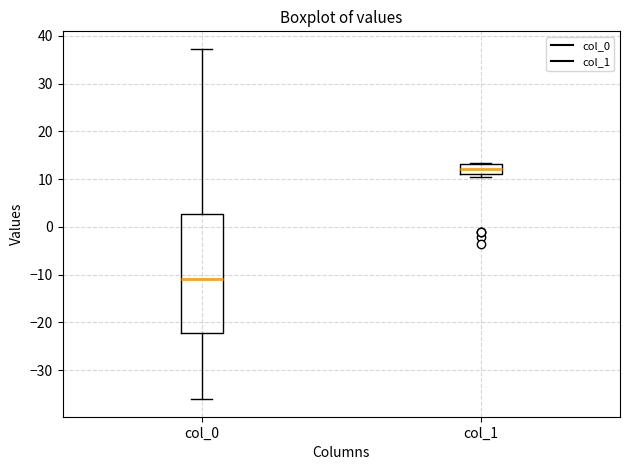

Reading left to right, read every box against the y-axis: the position of its median line, the range the box covers, and the ends of its whiskers. The values are not printed on the chart, so give them approximately, as read against the axis.

col_0: median -11, box -22 to 3, whiskers -36 to 37
col_1: median 12, box 11 to 13, whiskers 11 (just below the box's lower edge) to 13